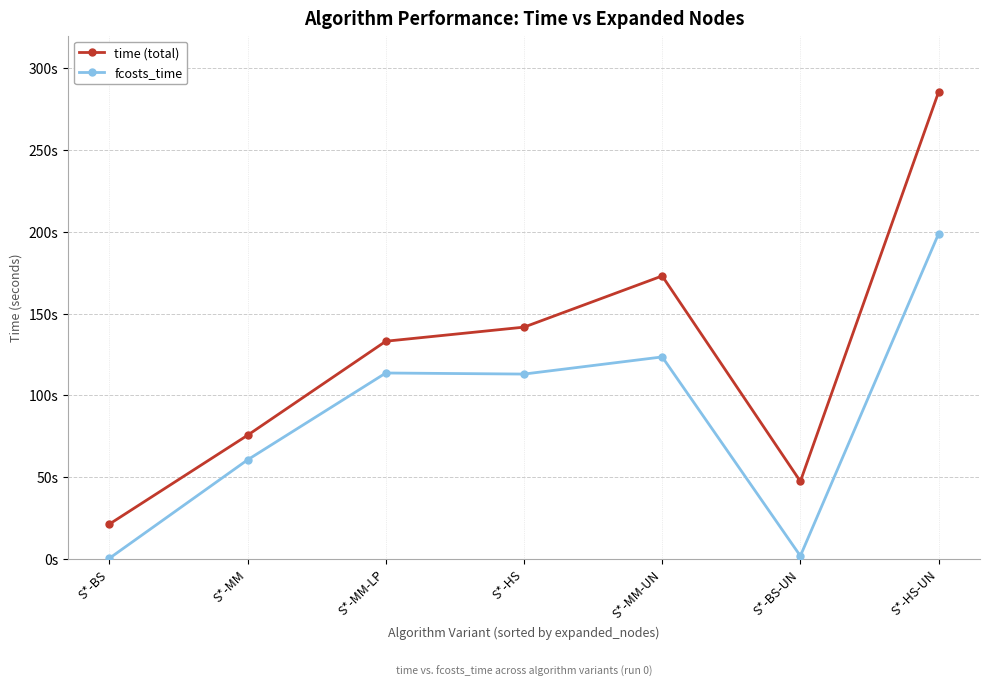

Is this an area chart (filled region under the line)?

No